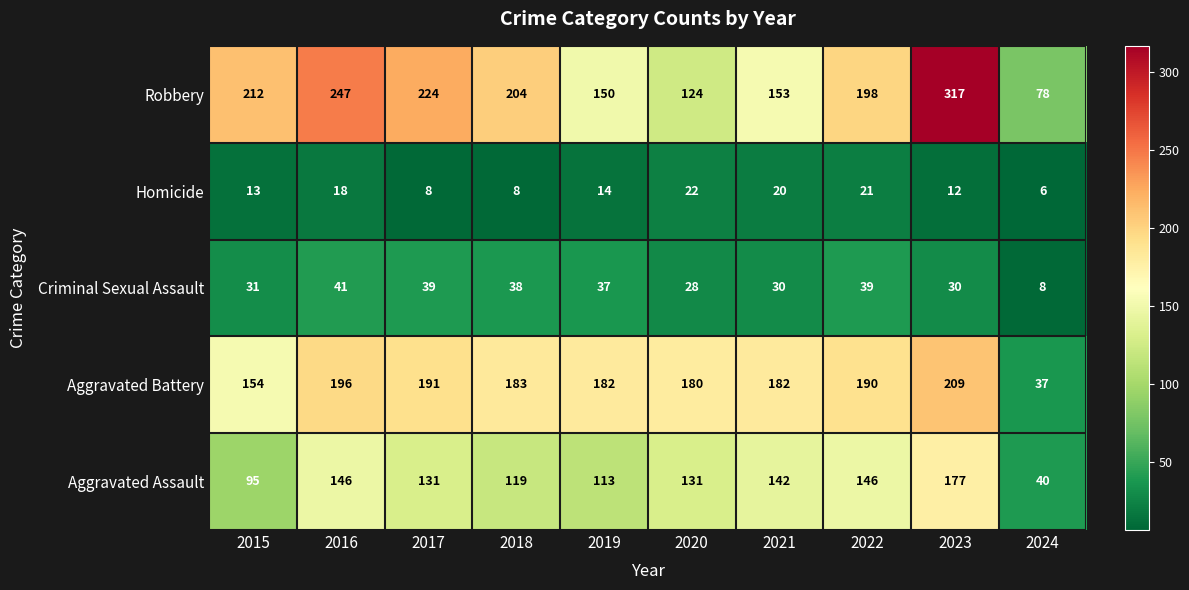

At which label is Aggravated Assault closest to 108?

2019